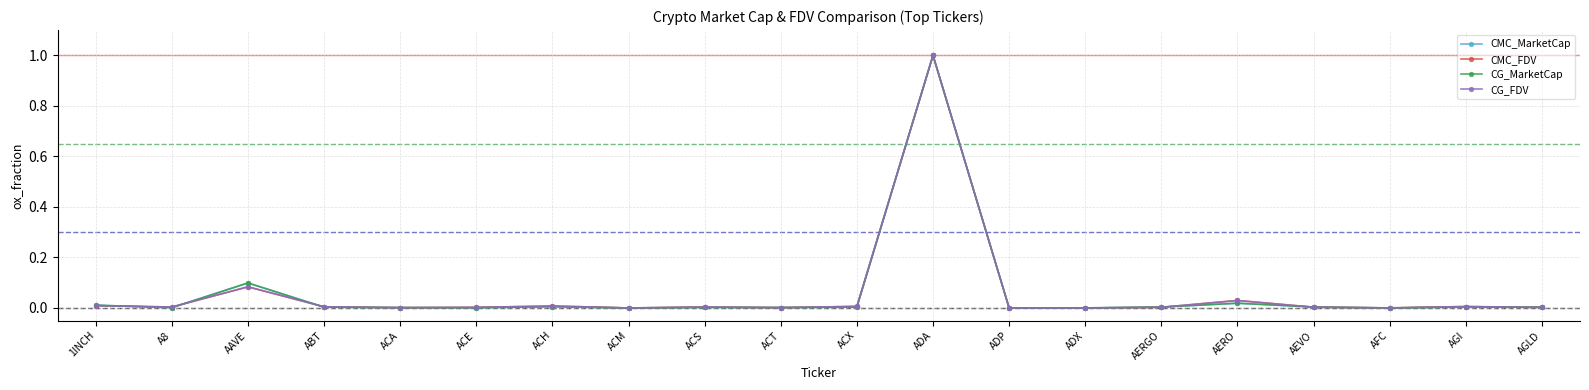

Is this an area chart (filled region under the line)?

No